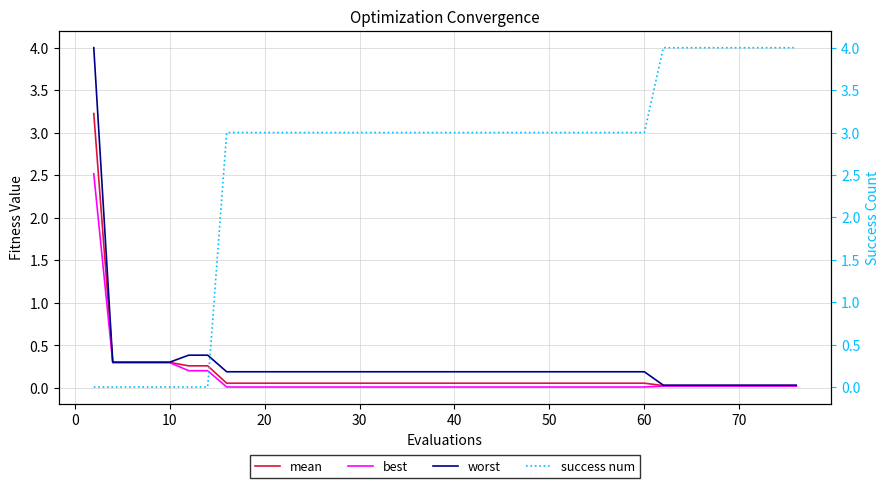

What is the highest value of the best series?

2.5